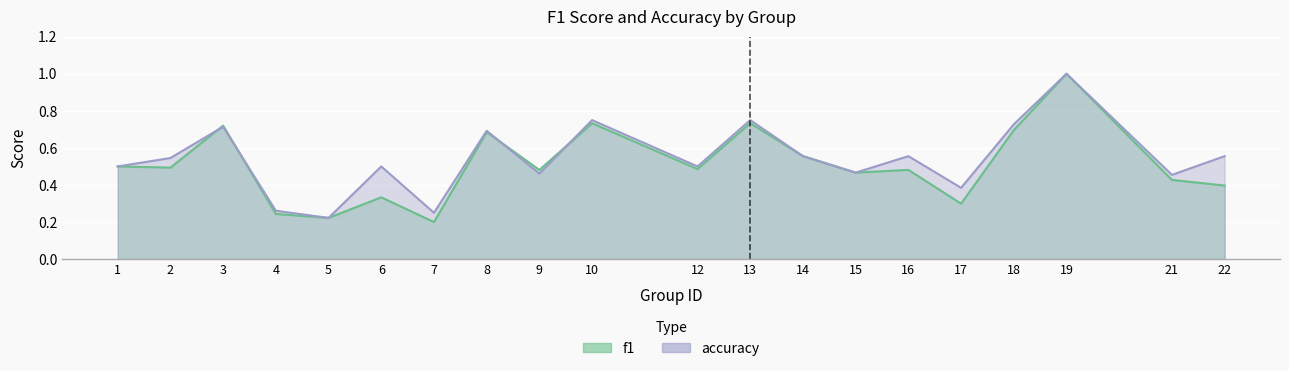

What is the greatest value displayed?

1.0